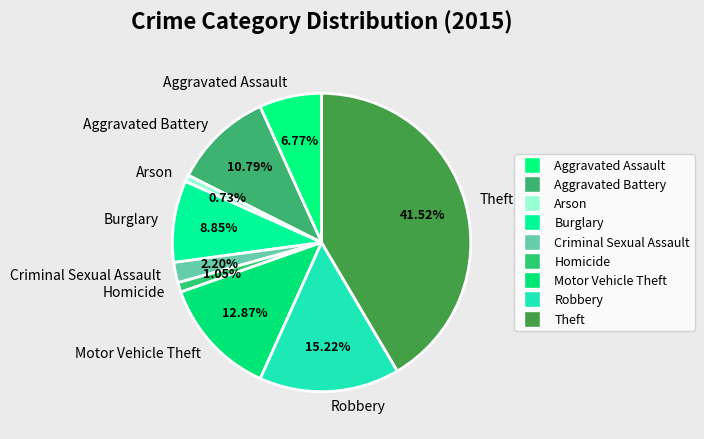

How many segments does this pie chart have?

9